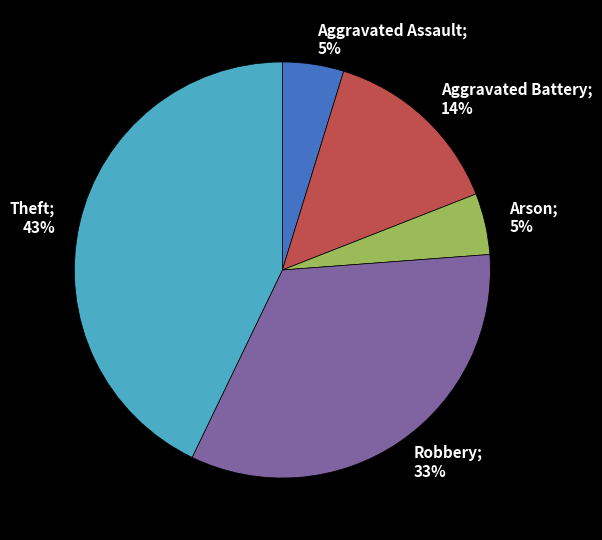

Count the number of slices in the pie.

5